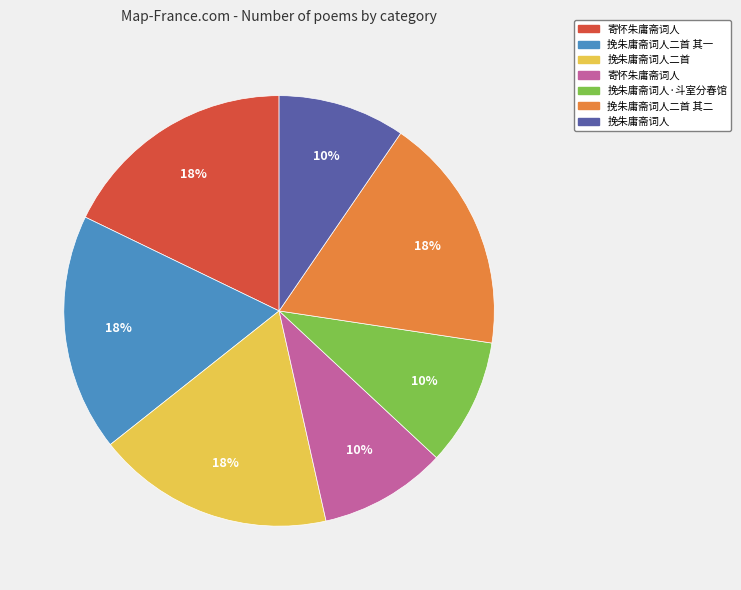

Count the number of slices in the pie.

7